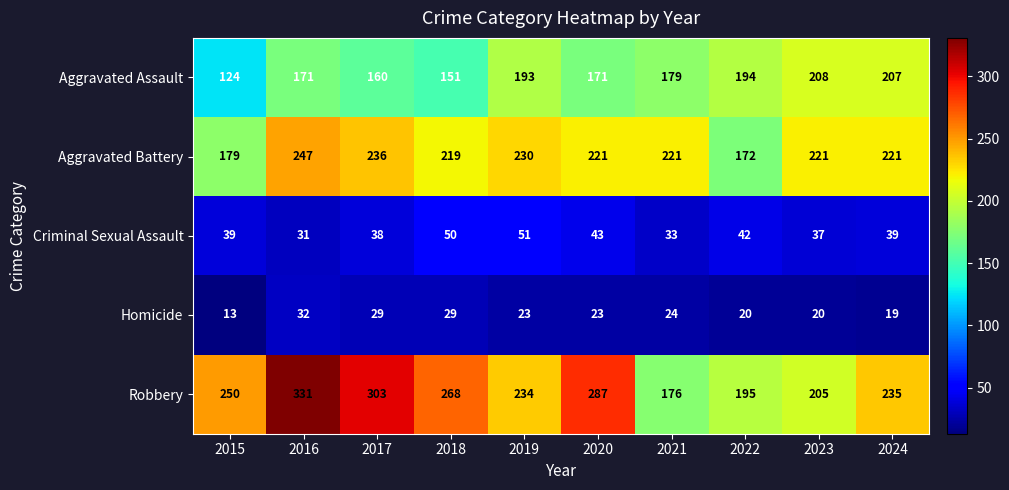

True or false: Homicide has a value of 20 at 2023.

True